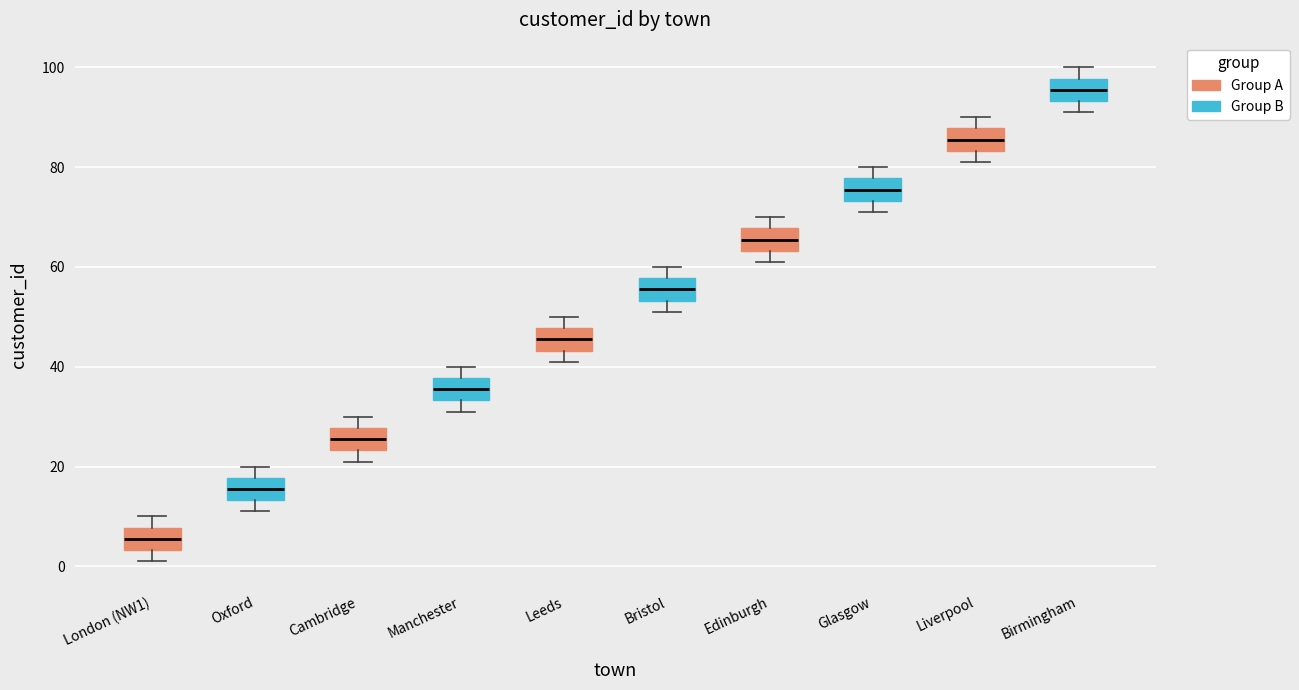

Which box has the highest median line?

Birmingham